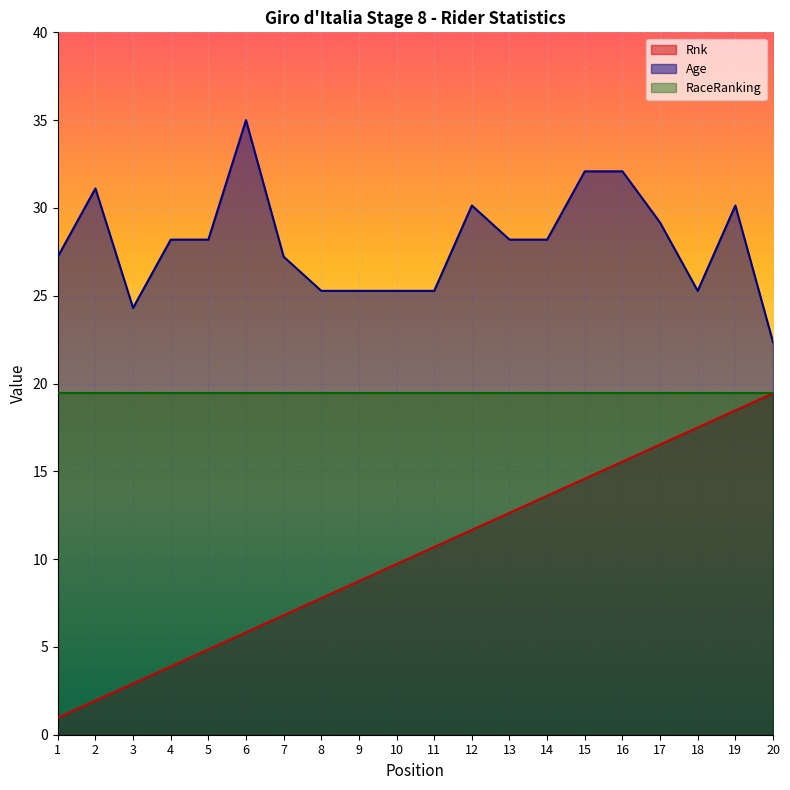

At how many categories does at least one series exceed 34?

1